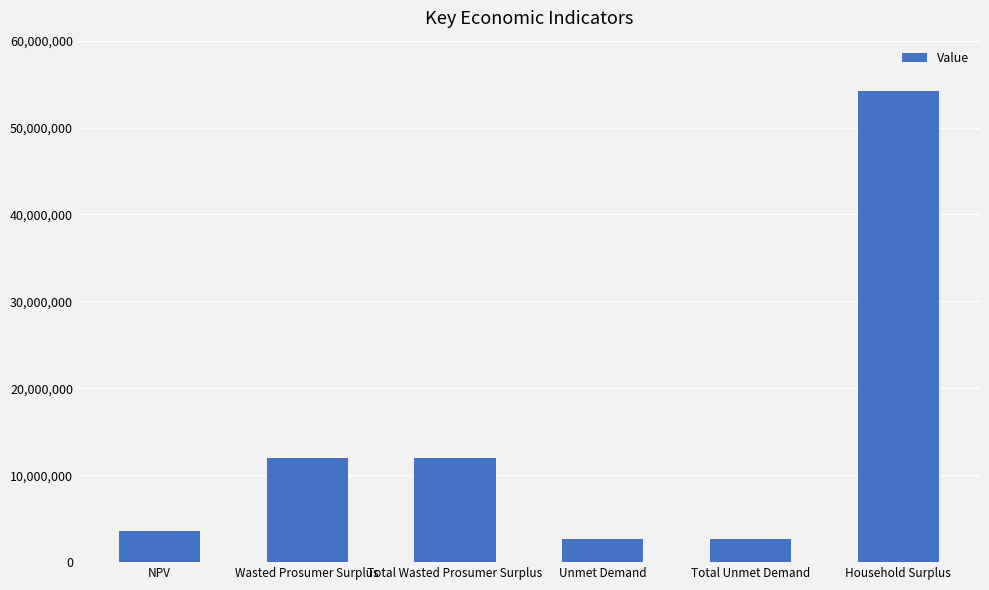

What is the ratio of the value at Wasted Prosumer Surplus to the value at NPV?

3.3